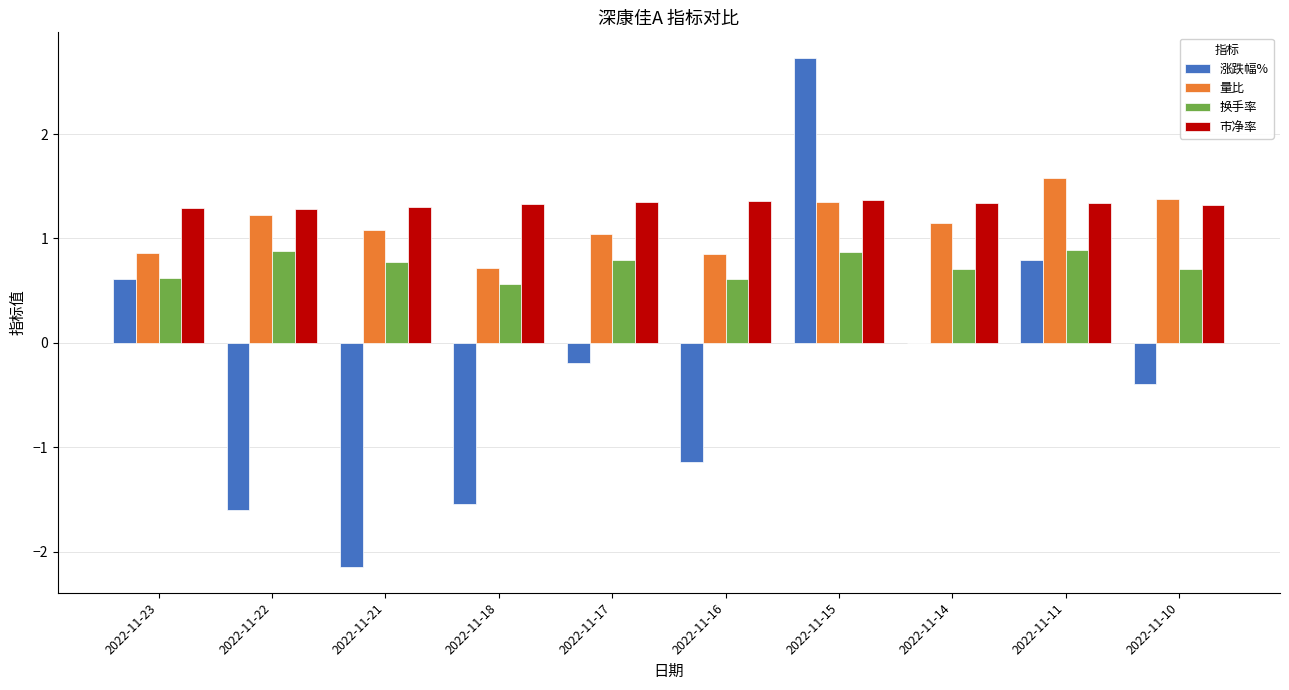

How many distinct data groups are displayed?

4